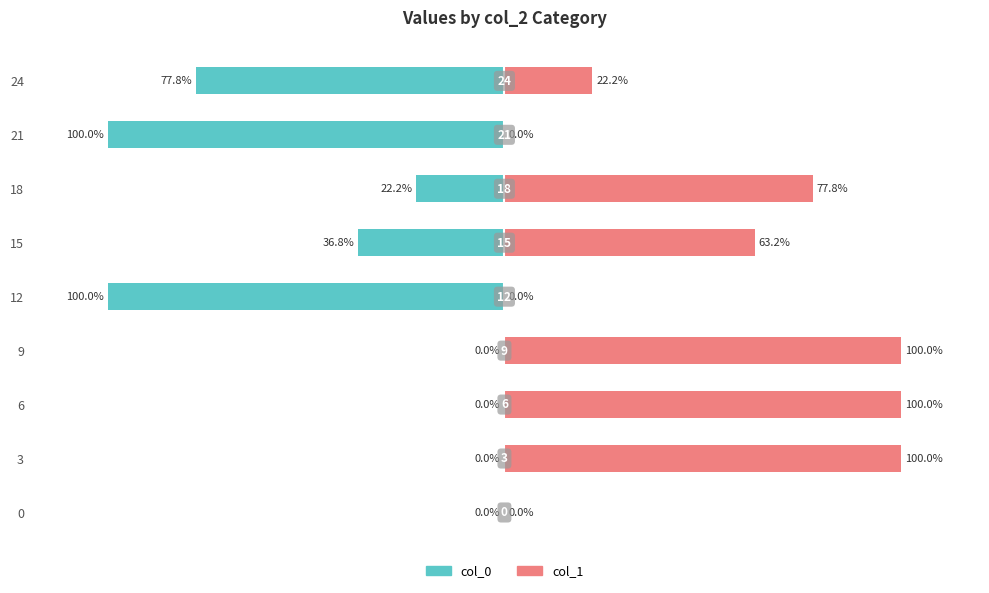

Rank the series by their maximum value, from highest to lowest.

col_1, col_0